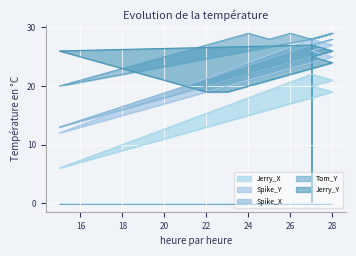

Rank the series by their maximum value, from lowest to highest.

Jerry_X, Jerry_Y, Spike_Y, Spike_X, Tom_Y